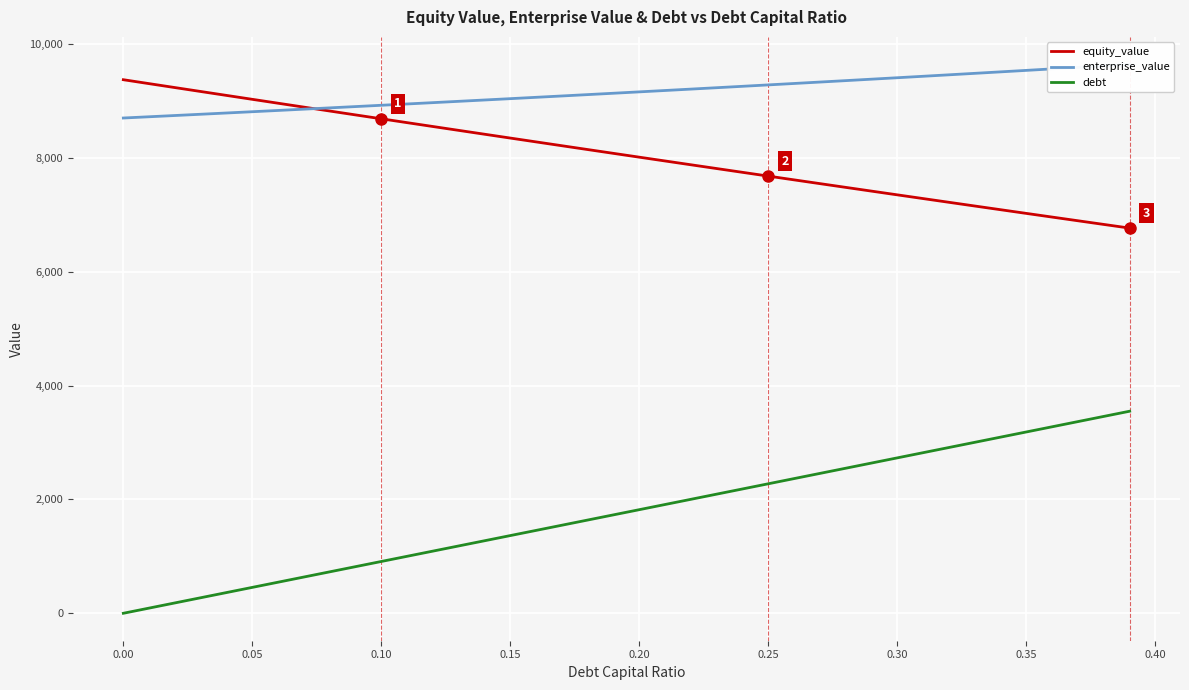

What is the highest value of the enterprise_value series?

9641.9